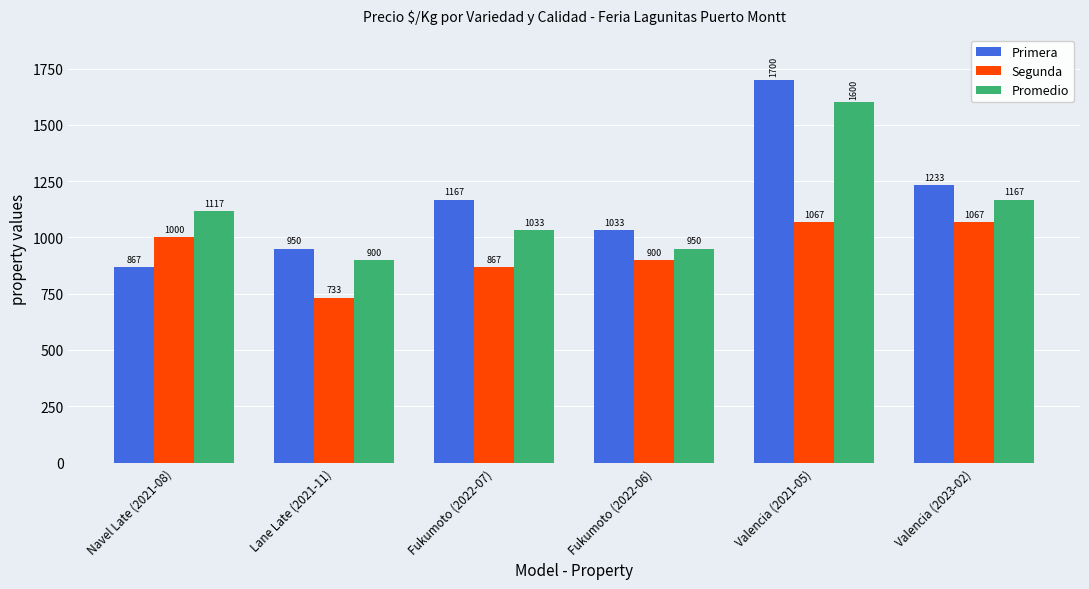

Count the number of categories in the chart.

6